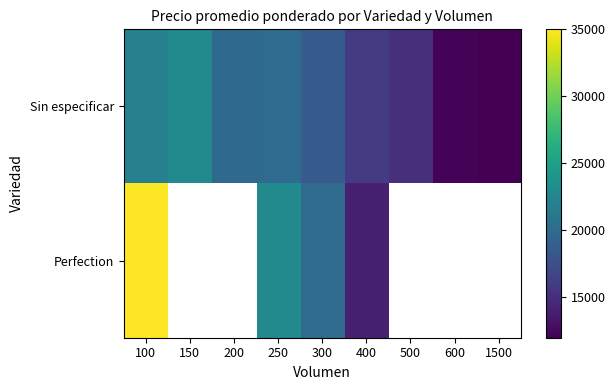

What is the minimum value shown in the chart?

12000.0